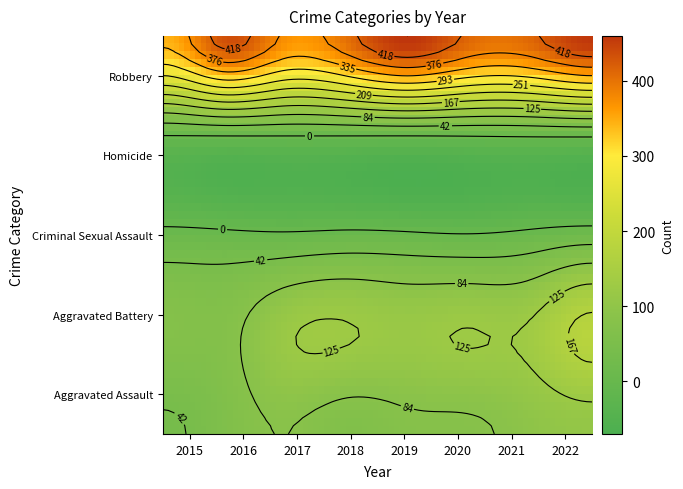

What is the average value of the Homicide series?

2